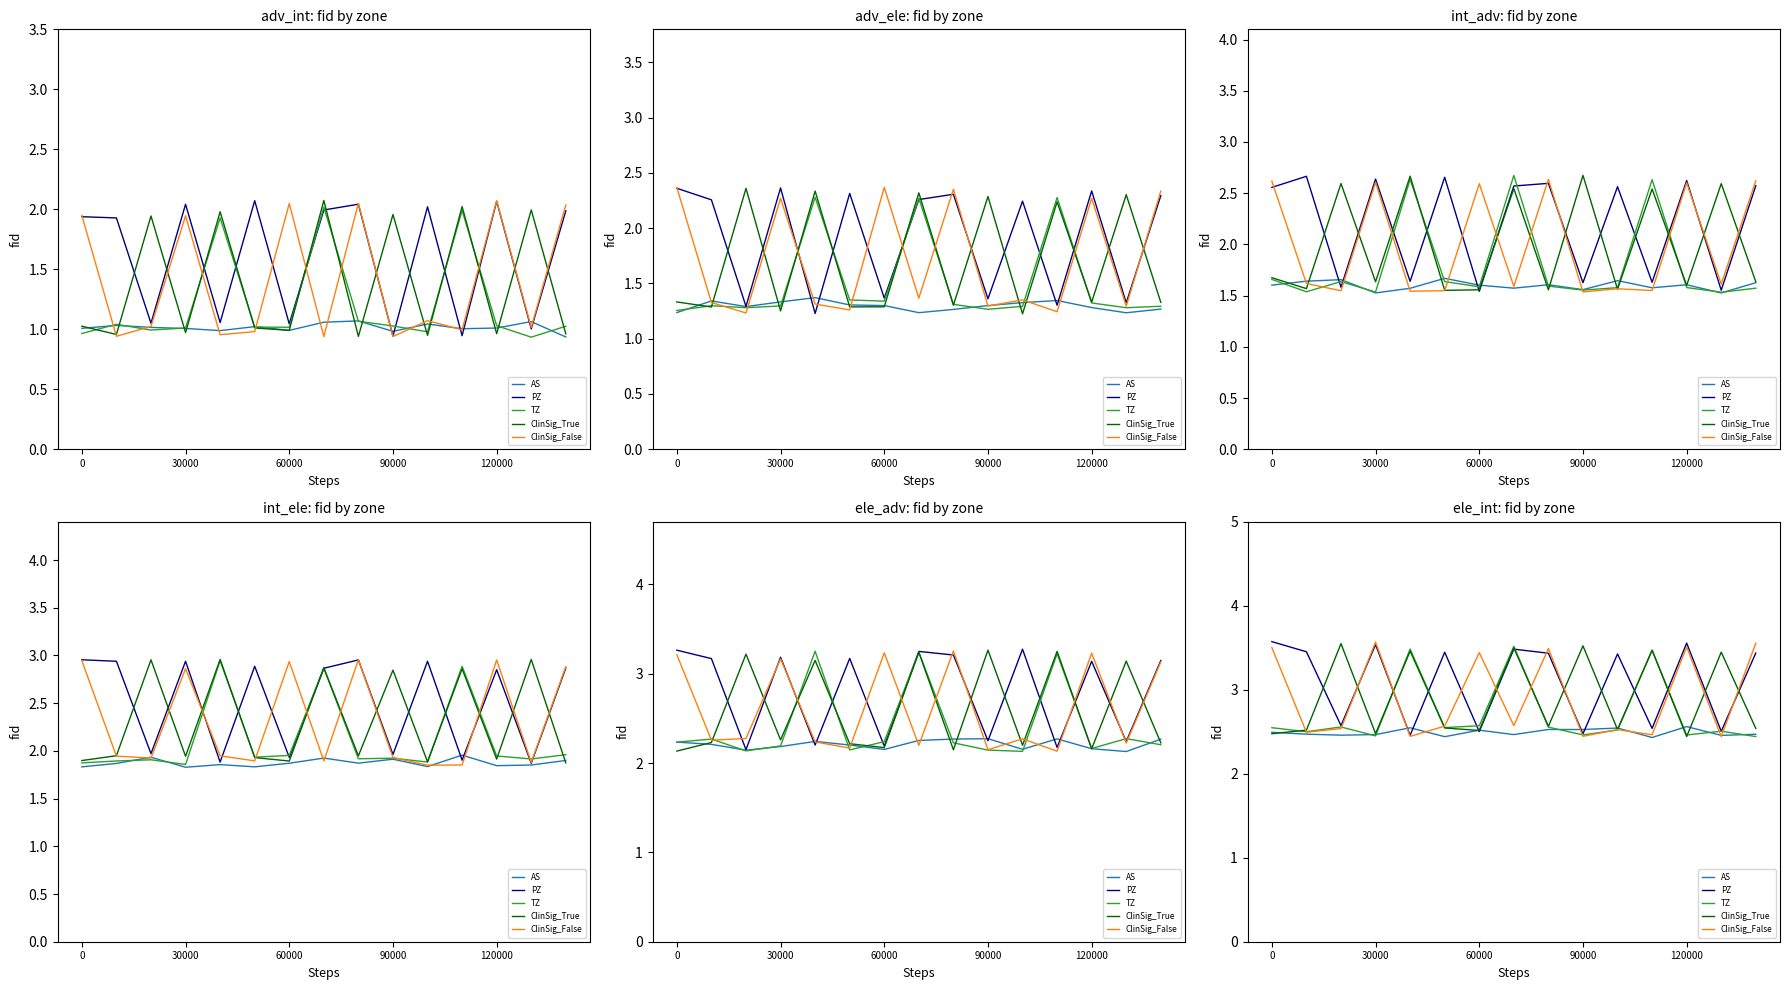

At which label is PZ closest to 3?

10